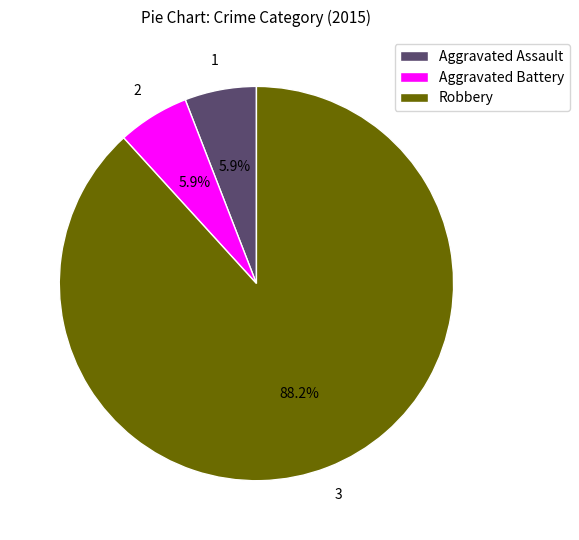

The Aggravated Assault slice represents 14% of the pie. True or false?

False